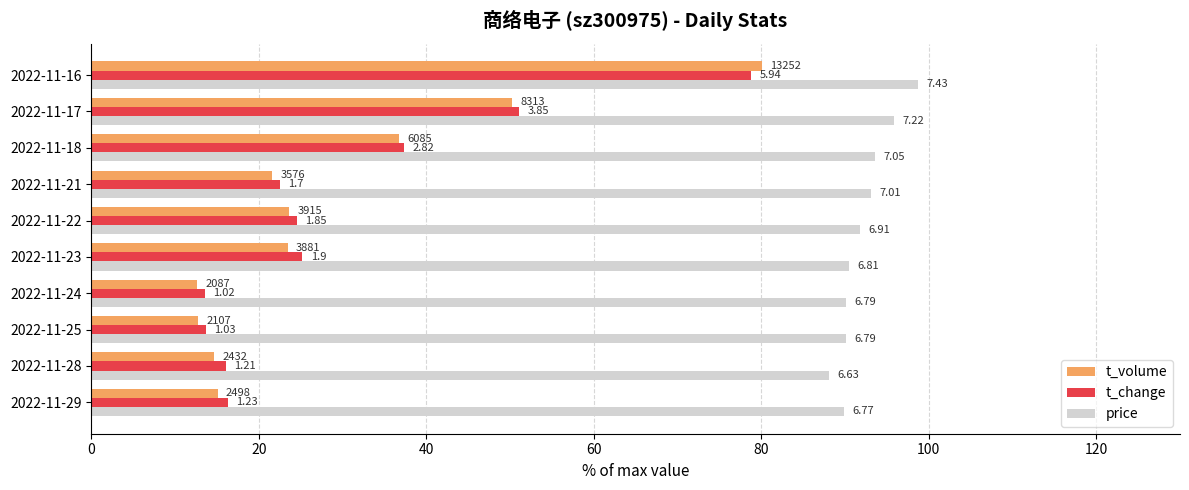

How many data points does each series have?

10